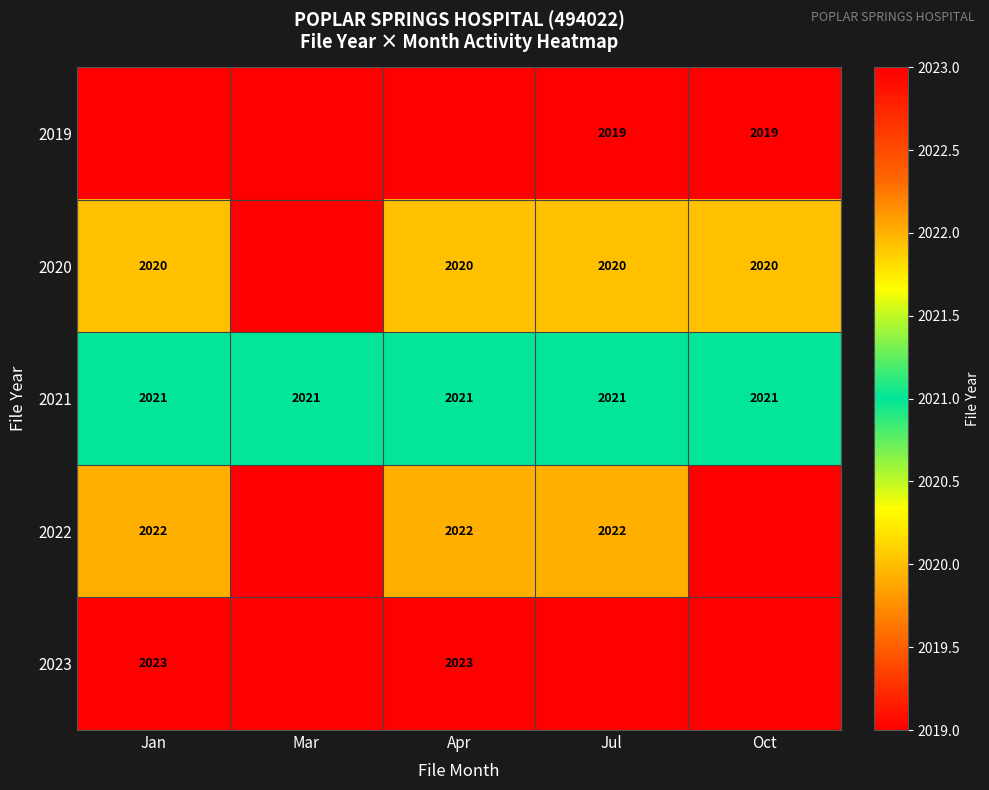

What is the approximate value of 2021 at Oct?

2021